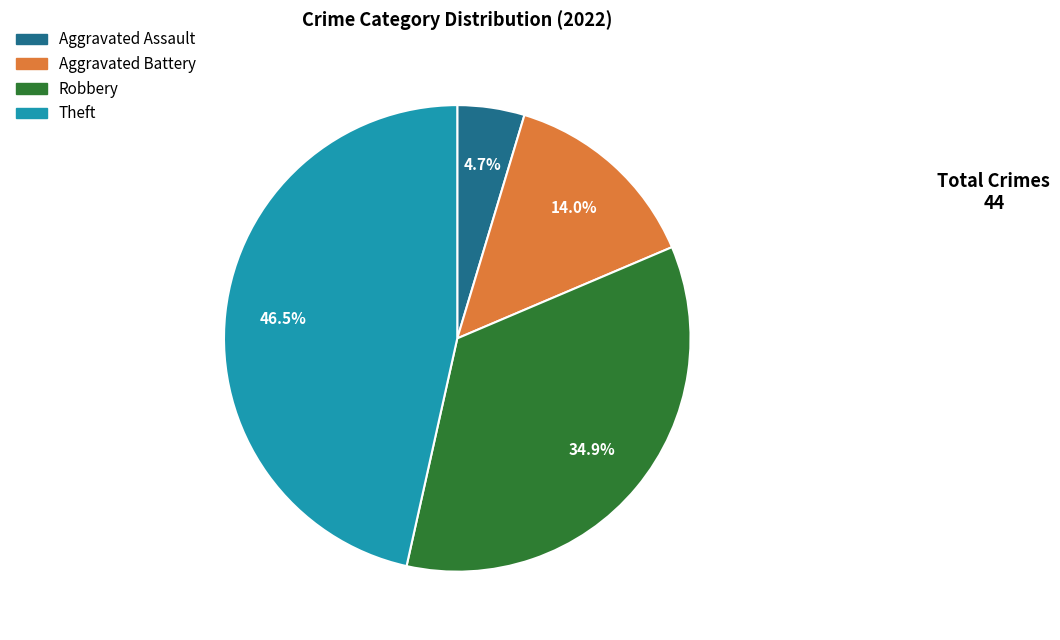

To the nearest percent, what is the difference between the largest and smallest slice percentages?

42%